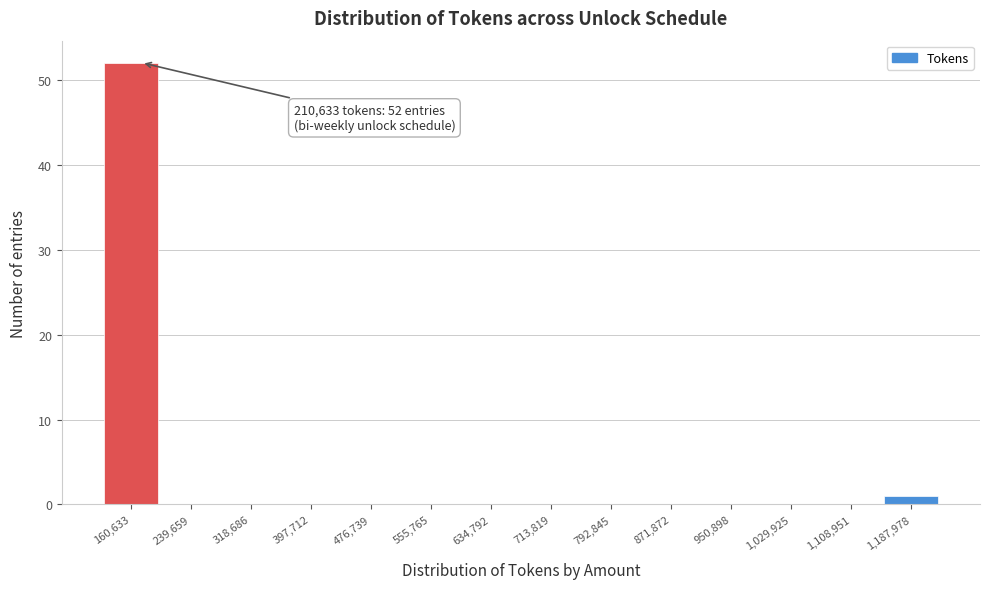

Reading left to right, list all the values displayed in this chart.

160,633=52	239,659=0	318,686=0	397,712=0	476,739=0	555,765=0	634,792=0	713,819=0	792,845=0	871,872=0	950,898=0	1,029,925=0	1,108,951=0	1,187,978=1